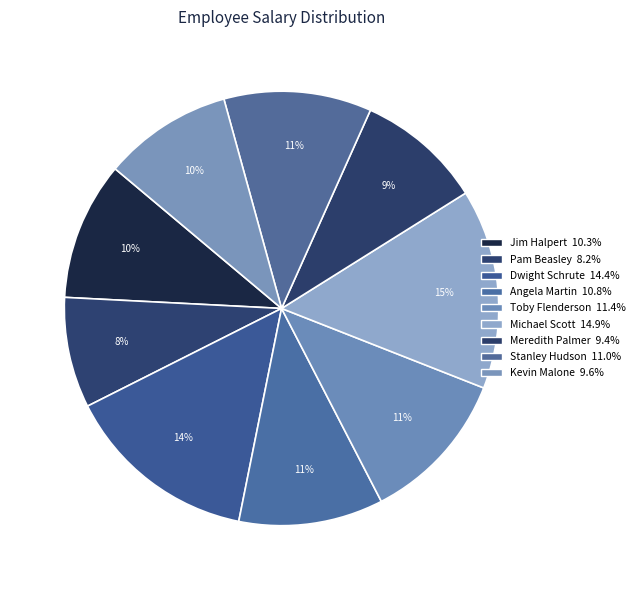

How many segments does this pie chart have?

9